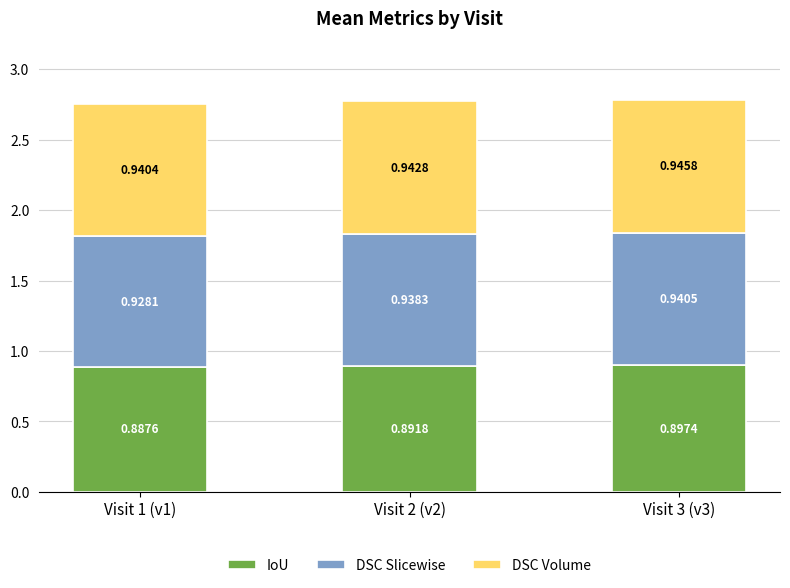

At which category is the sum across all series the highest?

Visit 3 (v3)